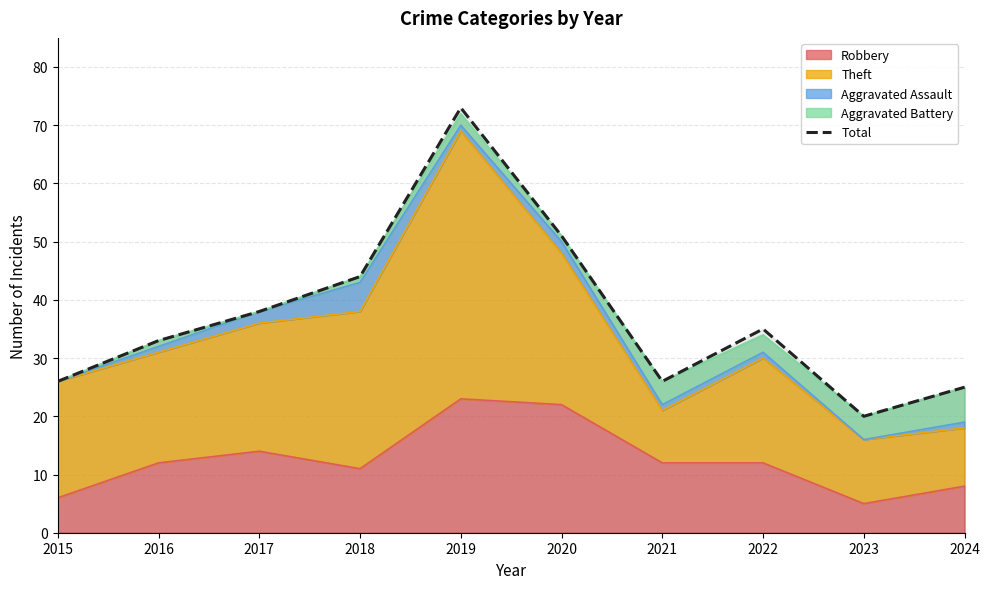

What is the maximum value shown in the chart?

73